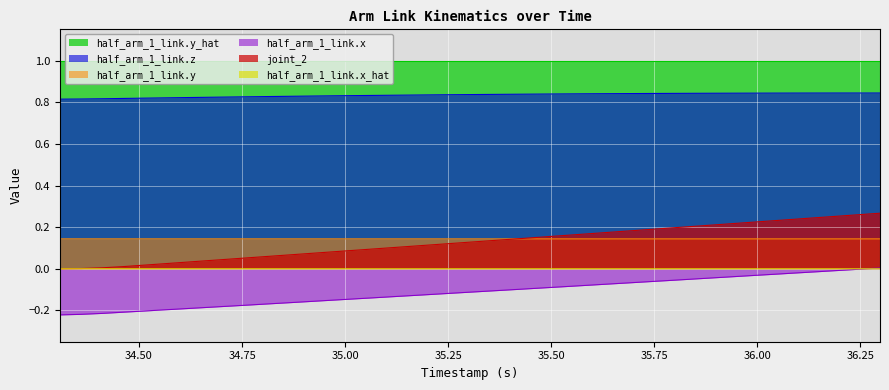

Which series has the largest total across all categories?

half_arm_1_link.y_hat